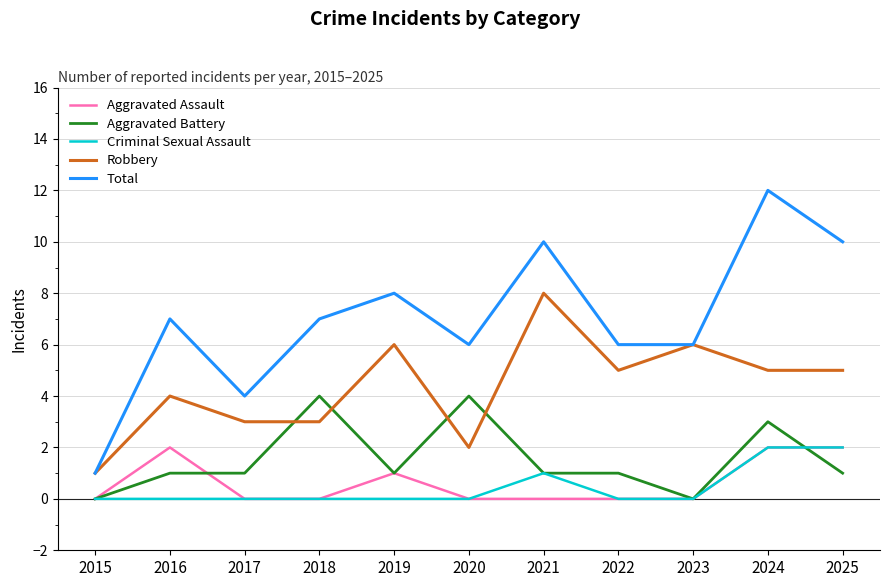

At which category is the sum across all series the highest?

2024